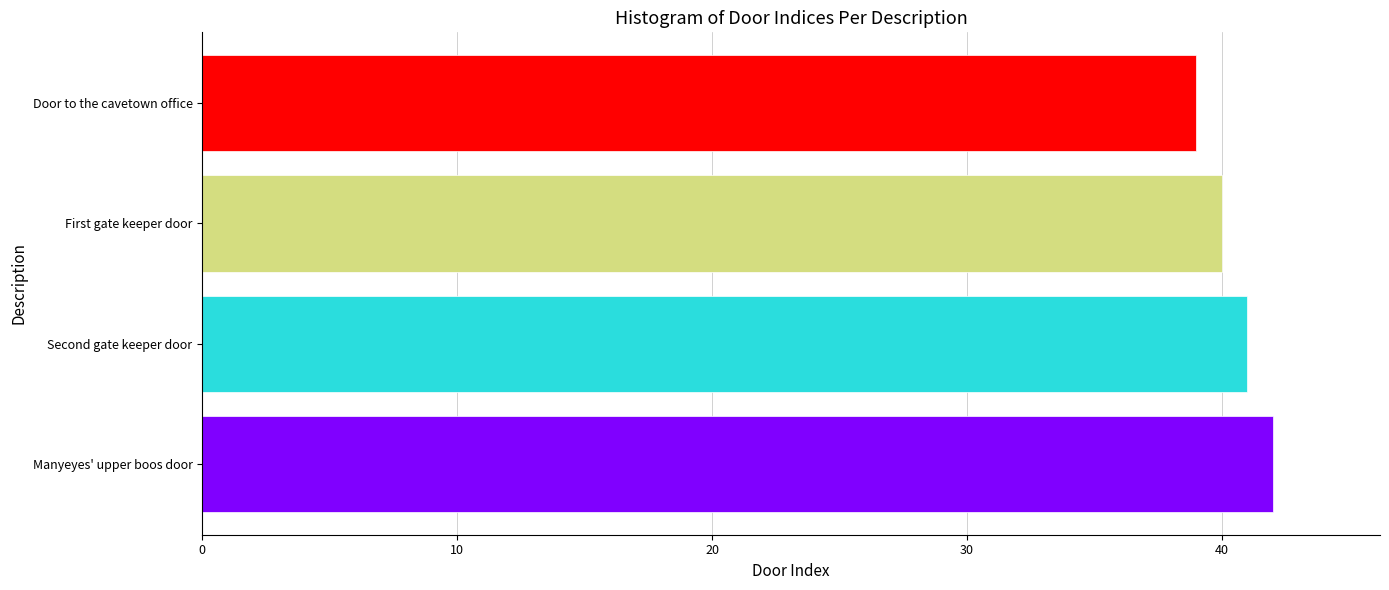

The value at Manyeyes' upper boos door is 14. True or false?

False